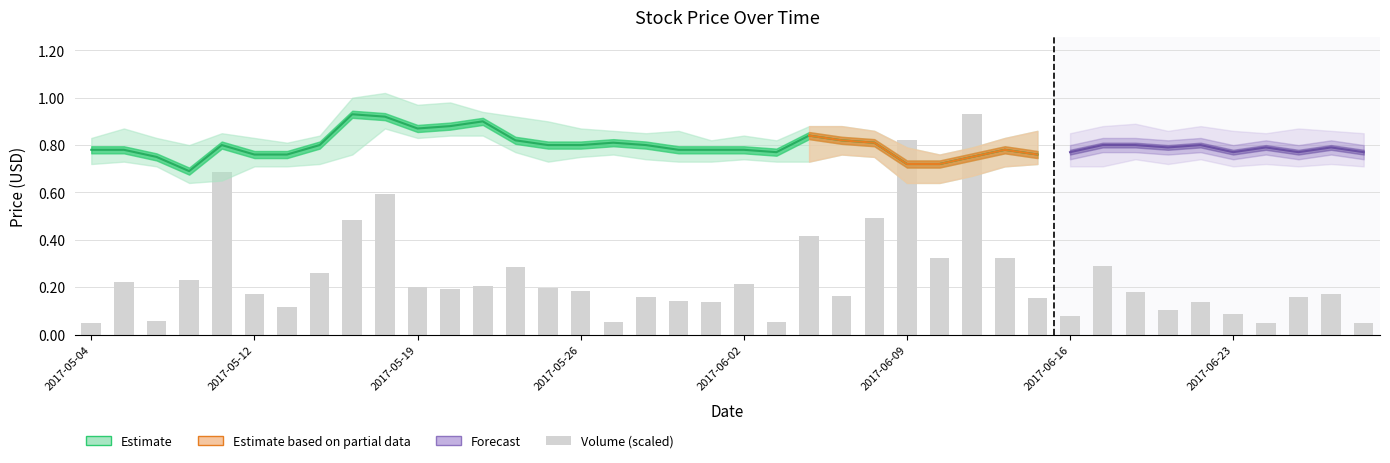

Reading left to right, list all the values displayed in this chart.

0.0	0.2	0.1	0.2	0.7	0.2	0.1	0.3	0.5	0.6	0.2	0.2	0.2	0.3	0.2	0.2	0.1	0.2	0.1	0.1	0.2	0.1	0.4	0.2	0.5	0.8	0.3	0.9	0.3	0.2	0.1	0.3	0.2	0.1	0.1	0.1	0.0	0.2	0.2	0.1